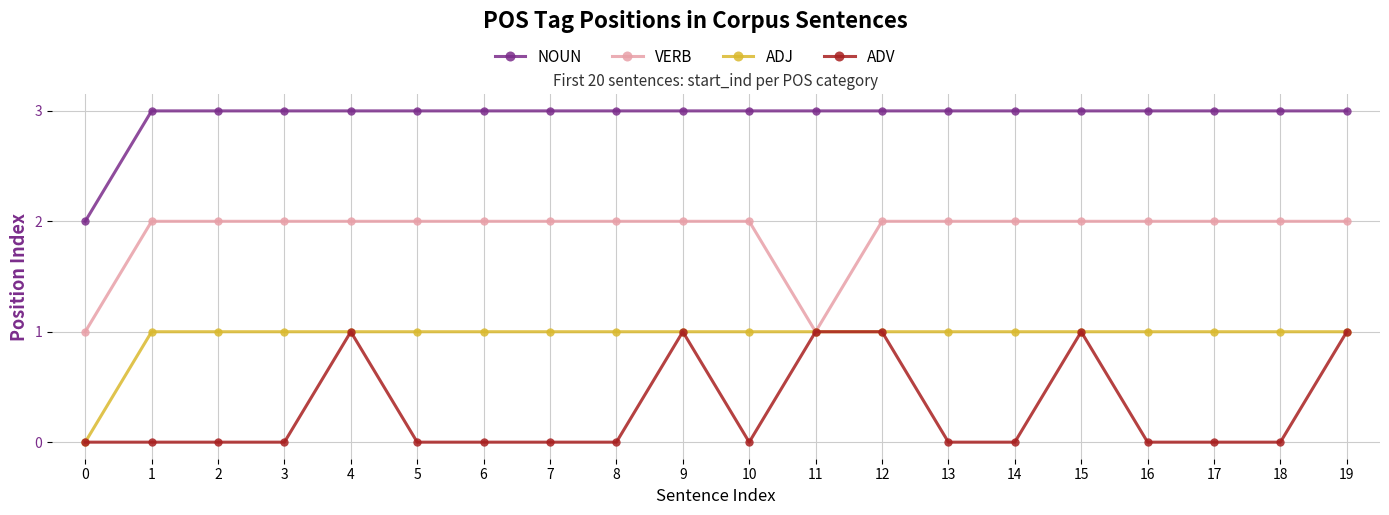

True or false: NOUN and ADJ cross at least once.

False